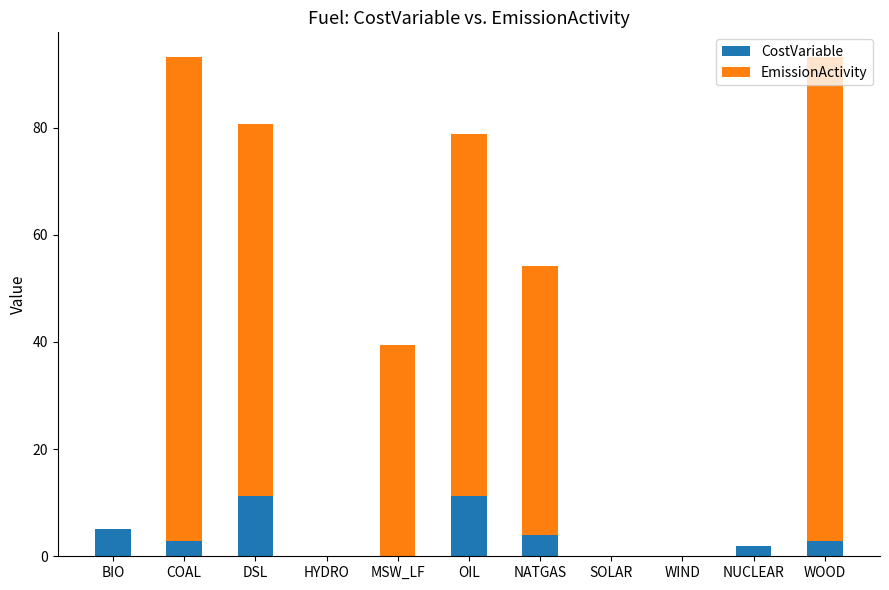

What value does the CostVariable series have at DSL?

11.3